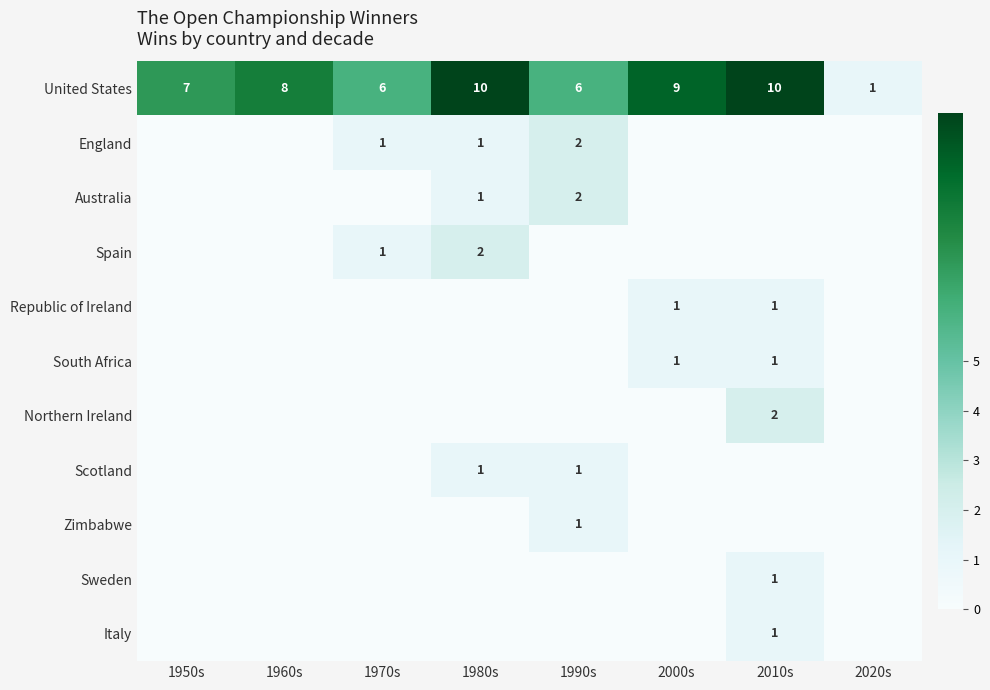

How many categories are shown in the chart?

8